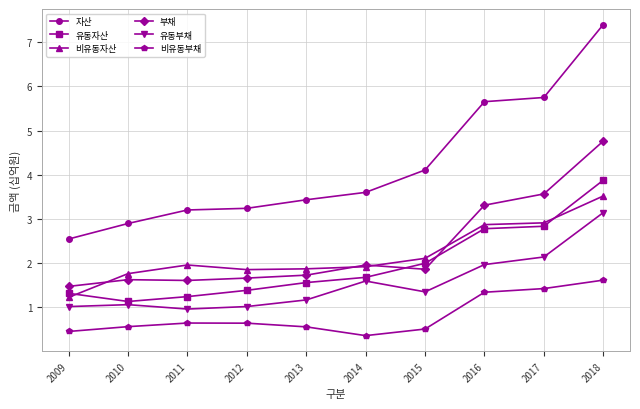

What are all the series names shown in the legend?

자산, 유동자산, 비유동자산, 부채, 유동부채, 비유동부채